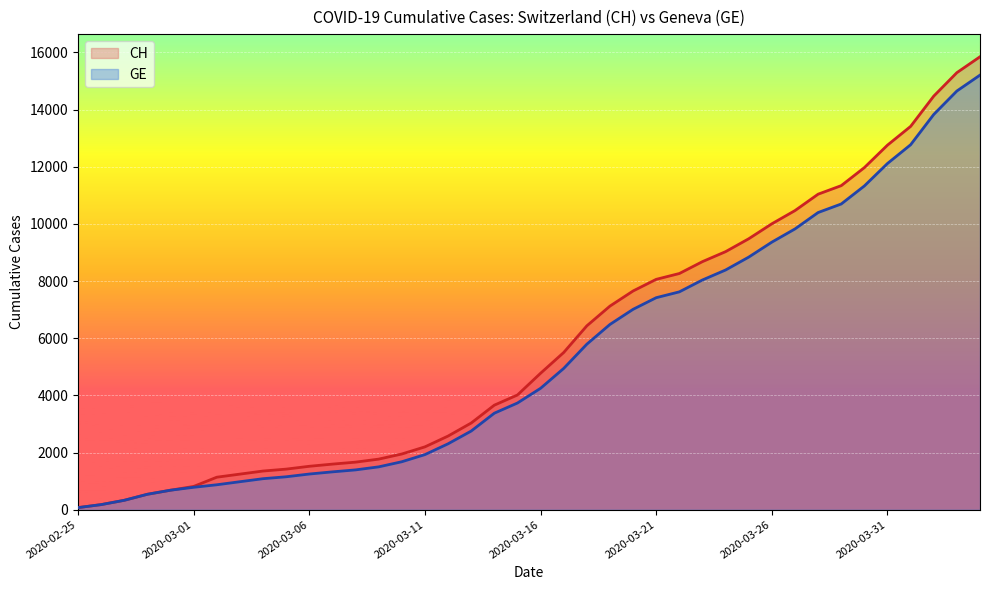

True or false: CH has more than 0 interior local peaks.

False